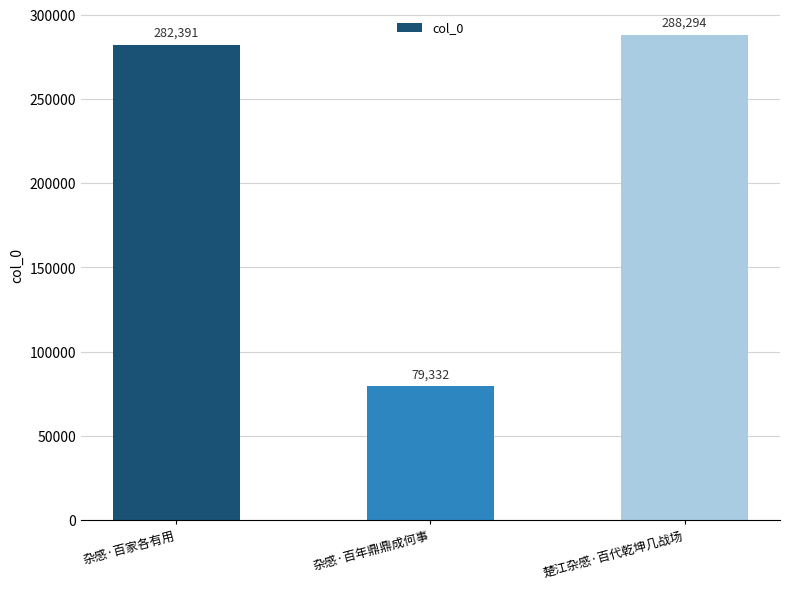

Which label corresponds to the smallest value in the chart?

杂感·百年鼎鼎成何事